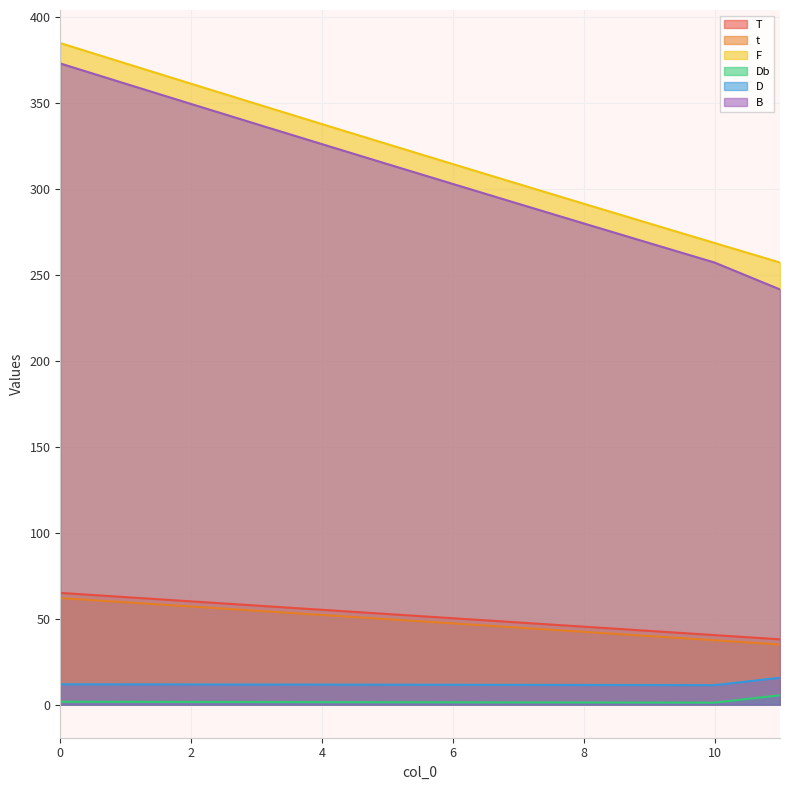

Which has a higher value, 4 or 3?

3